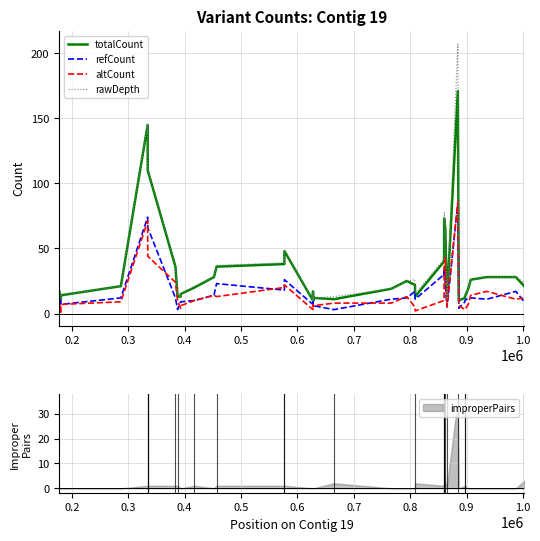

What is the difference between the maximum and minimum values in the rawDepth series?

197